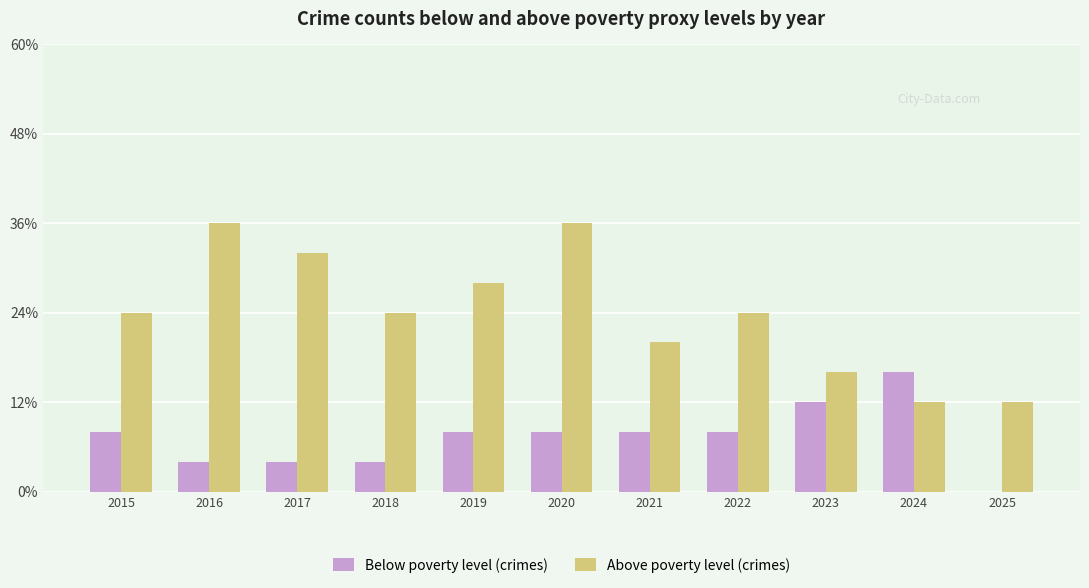

What are all the series names shown in the legend?

Below poverty level (crimes), Above poverty level (crimes)